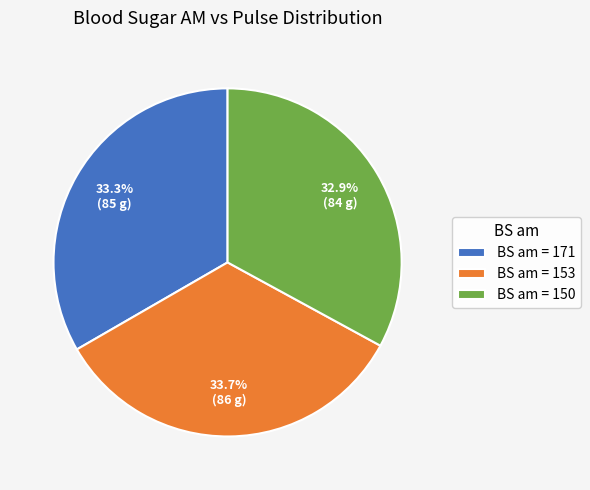

What is the total percentage of BS am = 150 and BS am = 171?

66.3%